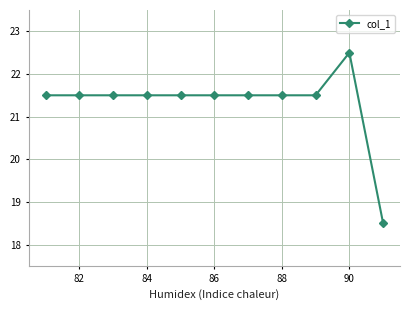

True or false: the data has more than 0 interior local peaks.

True